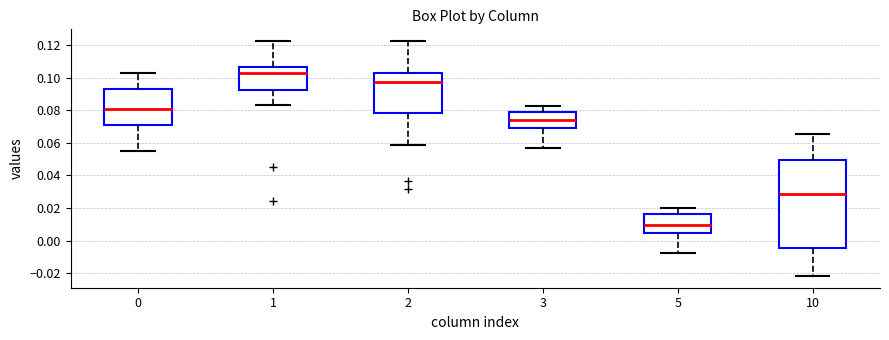

Reading left to right, transcribe this box plot: for each box, give where its median line is, the range the box spans, and where its two whiskers end, as read against the y-axis. The values are not printed on the chart, so give them approximately, as read against the axis.

0: median 0.080, box 0.072 to 0.094, whiskers 0.056 to 0.102
1: median 0.102, box 0.092 to 0.106, whiskers 0.082 to 0.122
2: median 0.098, box 0.078 to 0.102, whiskers 0.058 to 0.122
3: median 0.074, box 0.070 to 0.078, whiskers 0.056 to 0.082
5: median 0.010, box 0.004 to 0.016, whiskers -0.008 to 0.020
10: median 0.028, box -0.004 to 0.050, whiskers -0.022 to 0.066